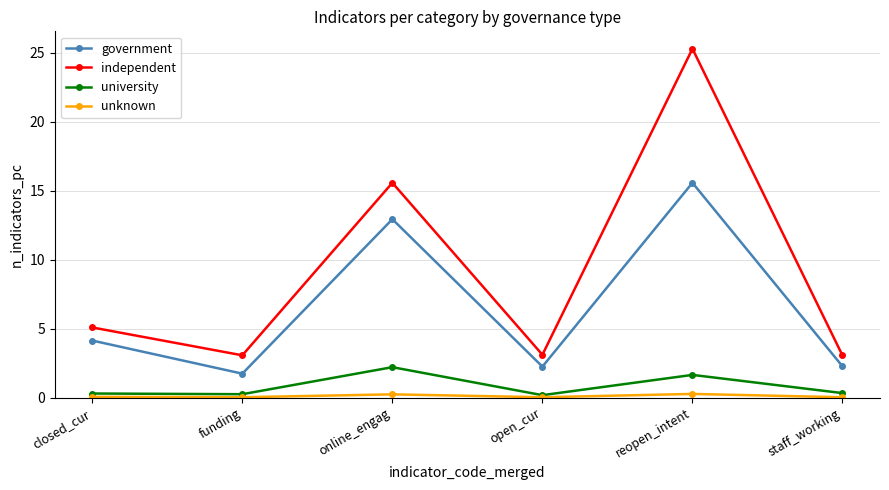

Does the chart have visible grid lines?

Yes